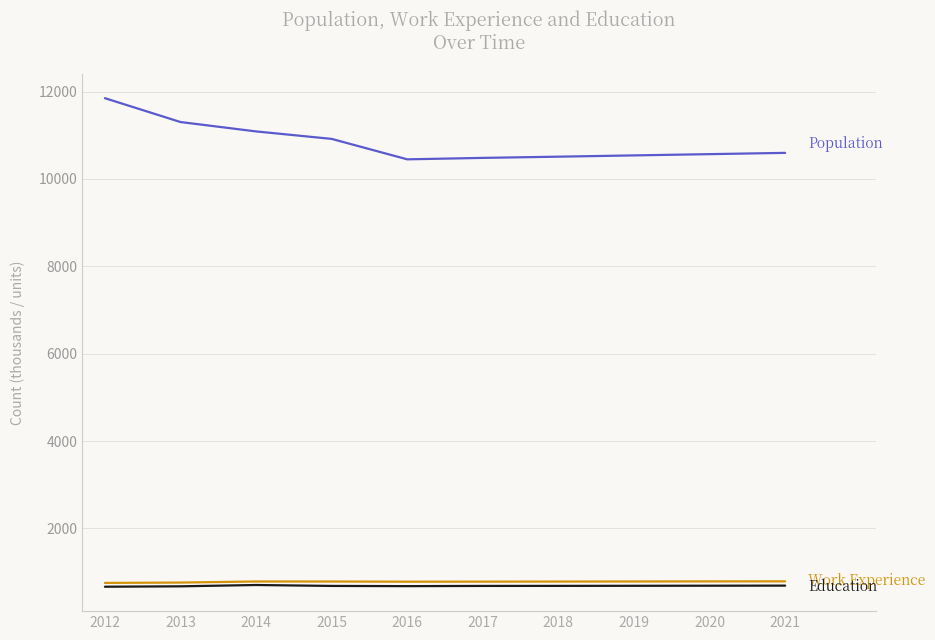

What is the total value across all series at 2014?

12577